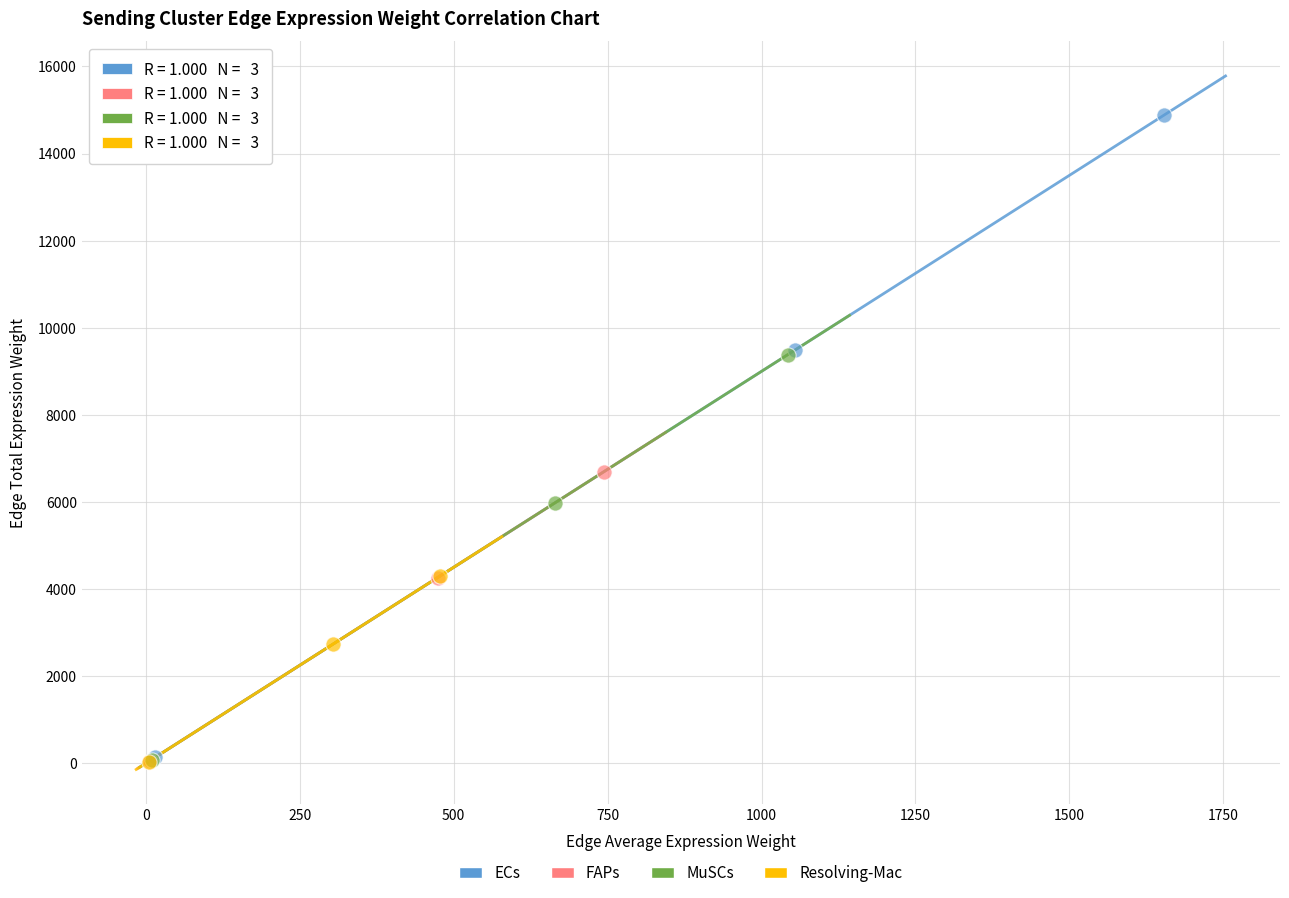

Which series has the widest spread of Y values?

ECs